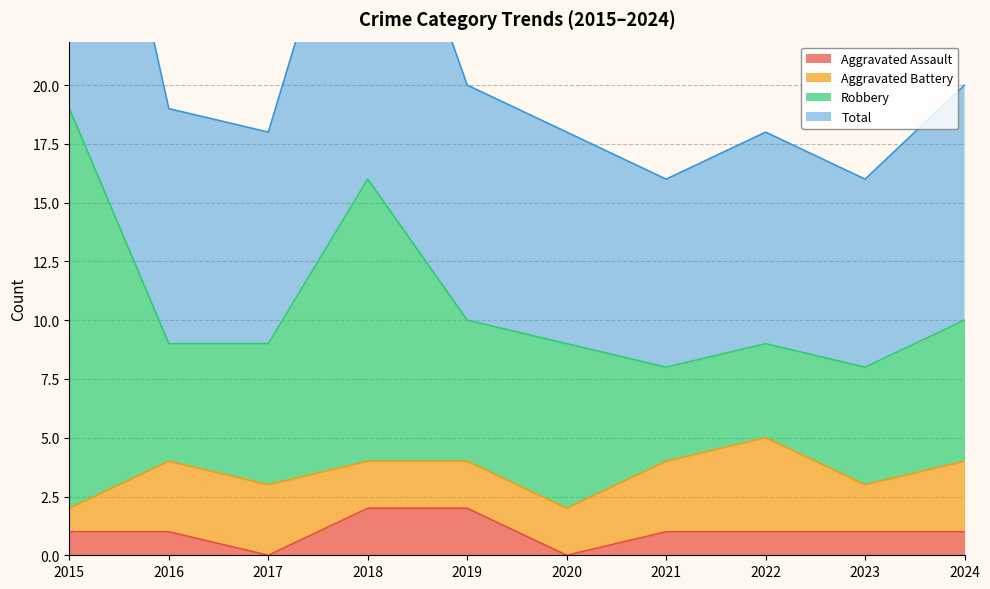

Which category has the lowest value in the Aggravated Assault series?

2017